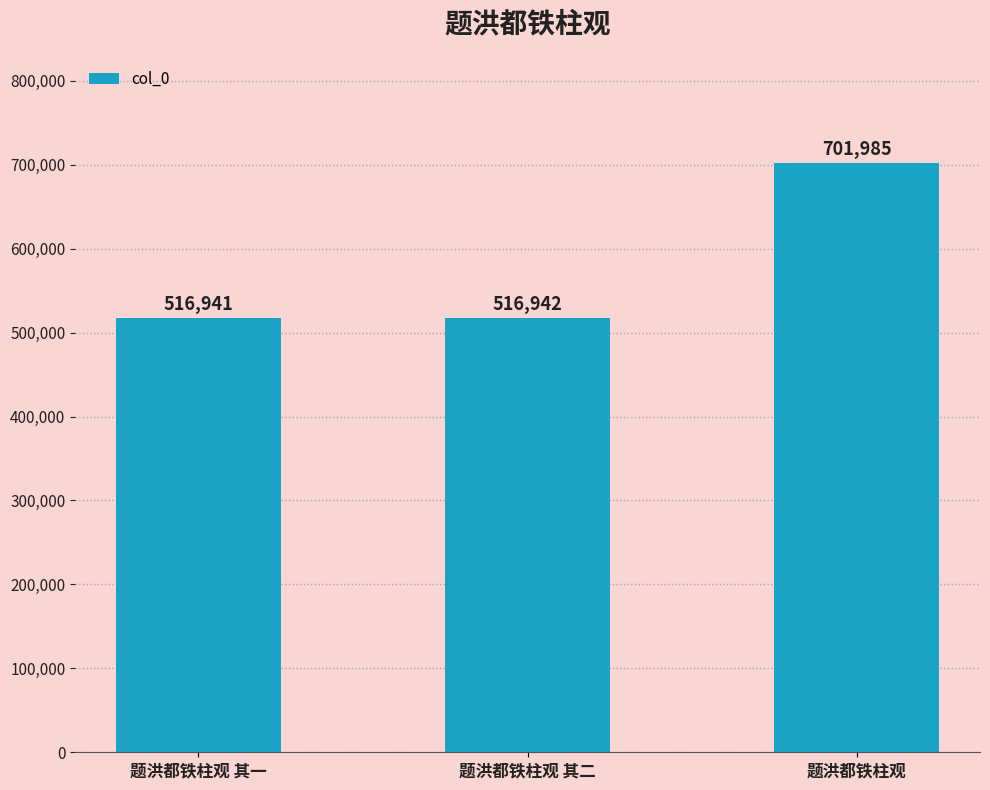

What is the change in value from 题洪都铁柱观 其二 to 题洪都铁柱观?

+185043